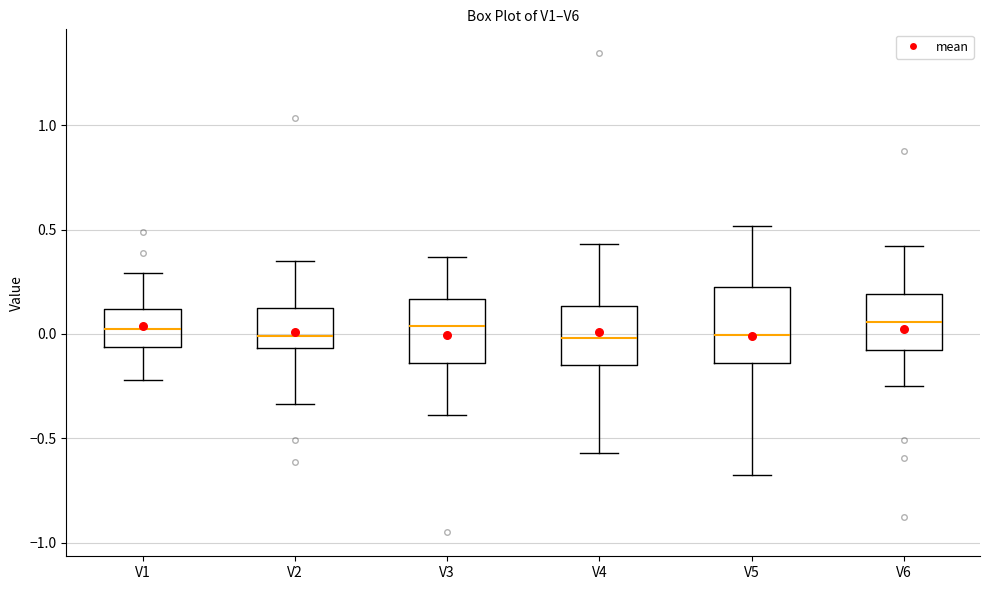

Reading left to right, transcribe this box plot: for each box, give where its median line is, the range the box spans, and where its two whiskers end, as read against the y-axis. The values are not printed on the chart, so give them approximately, as read against the axis.

V1: median 0.00, box -0.05 to 0.10, whiskers -0.20 to 0.30
V2: median 0.00, box -0.05 to 0.10, whiskers -0.35 to 0.35
V3: median 0.05, box -0.15 to 0.15, whiskers -0.40 to 0.35
V4: median 0.00, box -0.15 to 0.15, whiskers -0.55 to 0.45
V5: median 0.00, box -0.15 to 0.20, whiskers -0.70 to 0.50
V6: median 0.05, box -0.10 to 0.20, whiskers -0.25 to 0.40